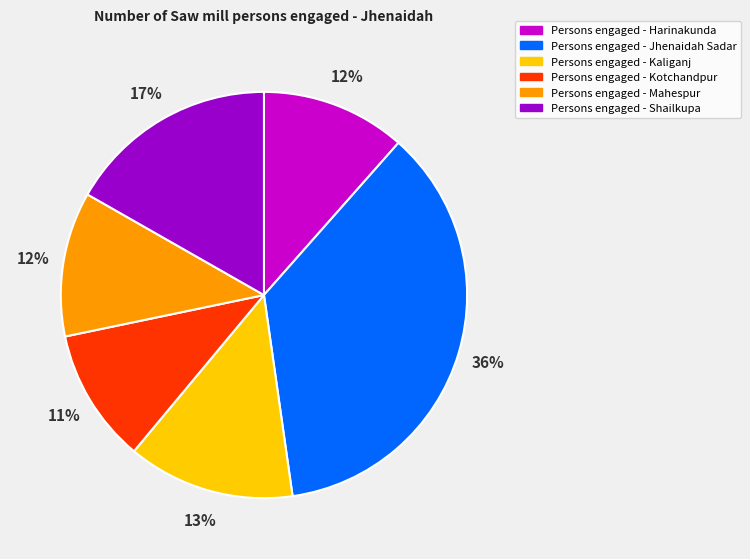

To the nearest percent, what is the average slice percentage?

17%